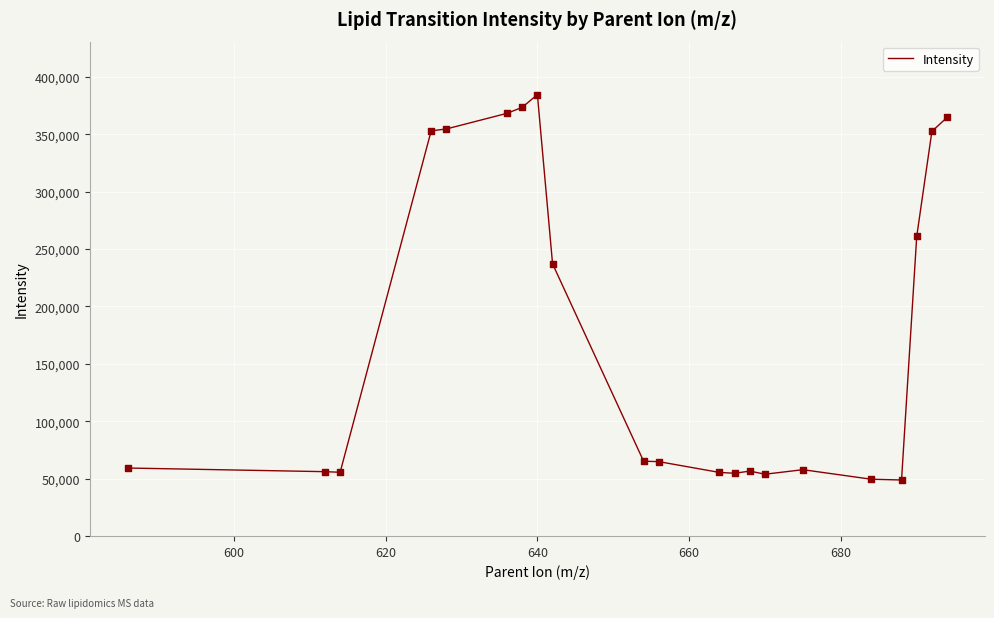

What is the maximum value shown in the chart?

384612.3